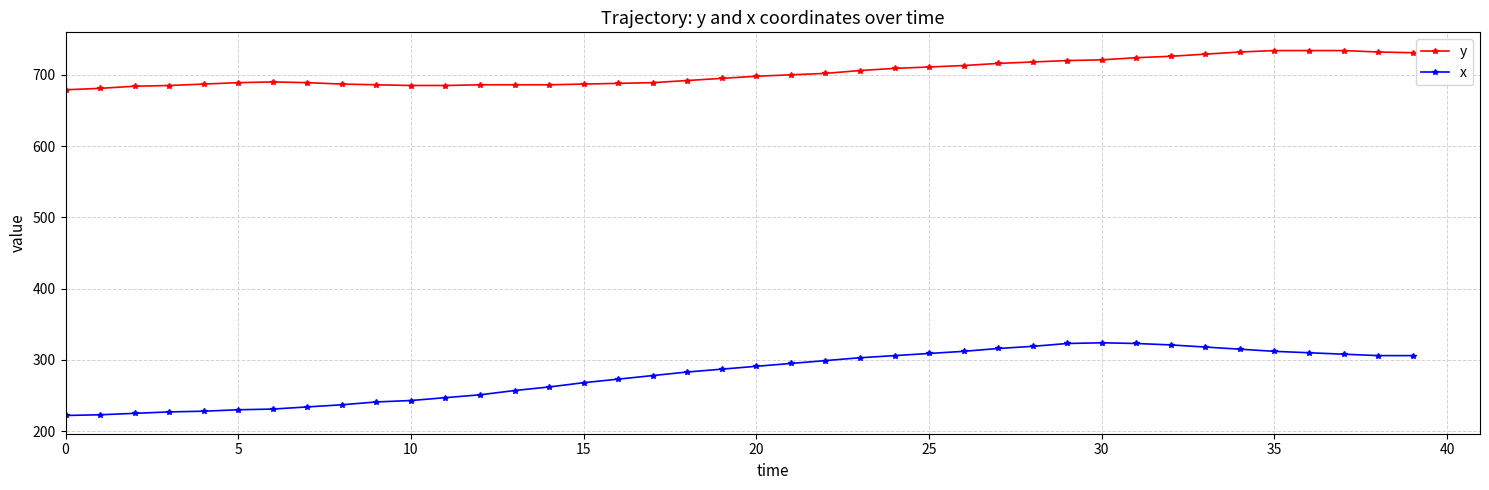

True or false: y and x intersect in this chart.

False